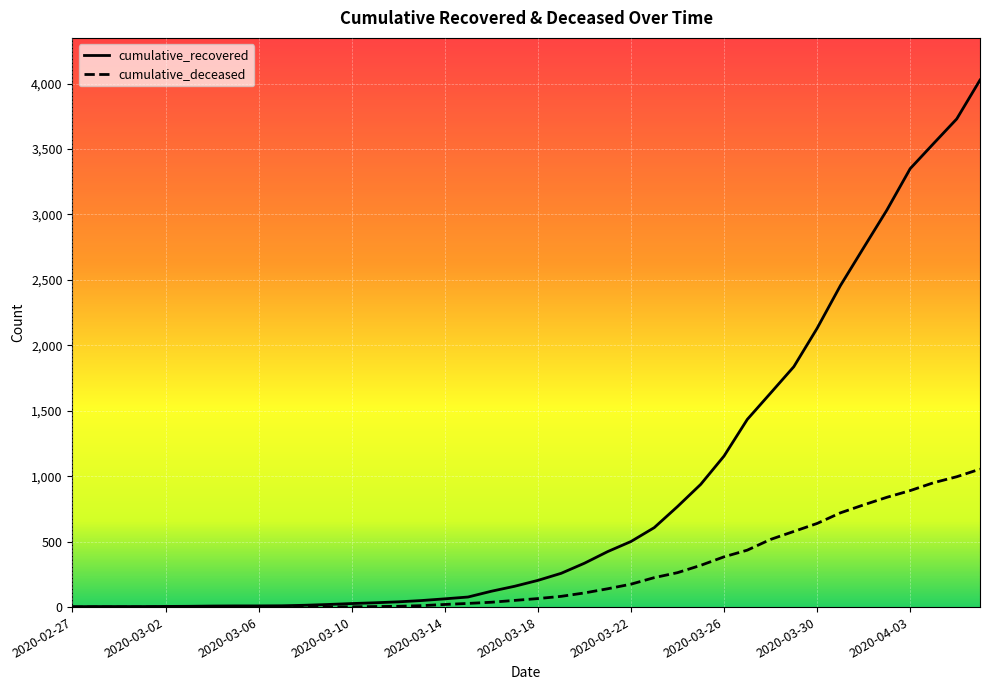

What is the highest value of the cumulative_recovered series?

4027